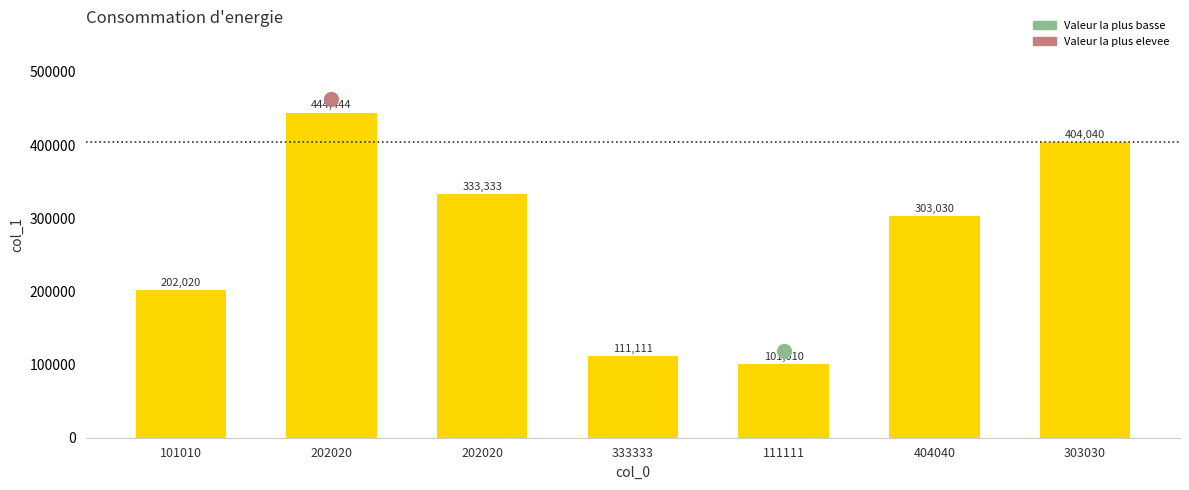

Reading left to right, what are all the values shown in this chart?

202020	444444	333333	111111	101010	303030	404040